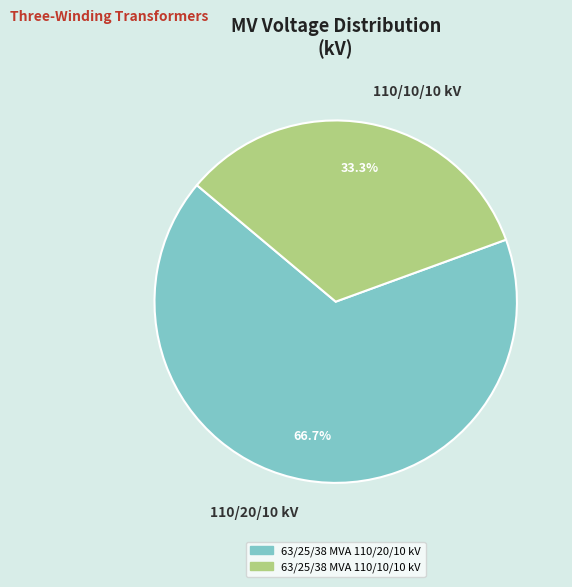

Between 110/20/10 kV and 110/10/10 kV, which is larger?

110/20/10 kV